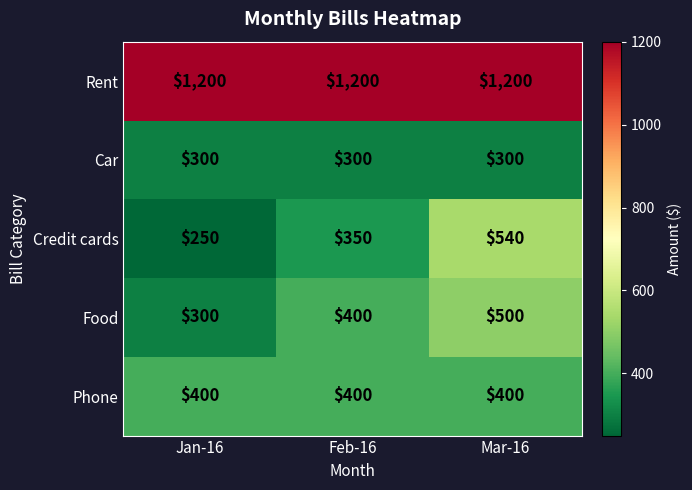

How many data points does each series have?

3